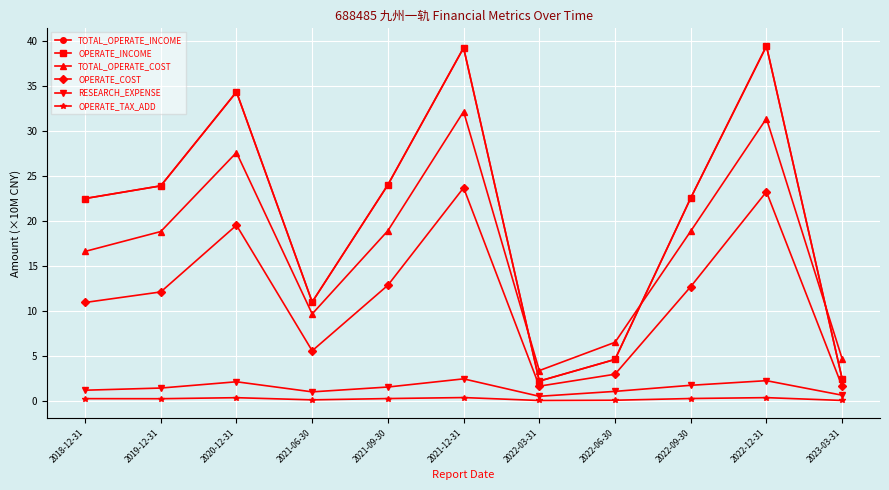

Is this an area chart (filled region under the line)?

No